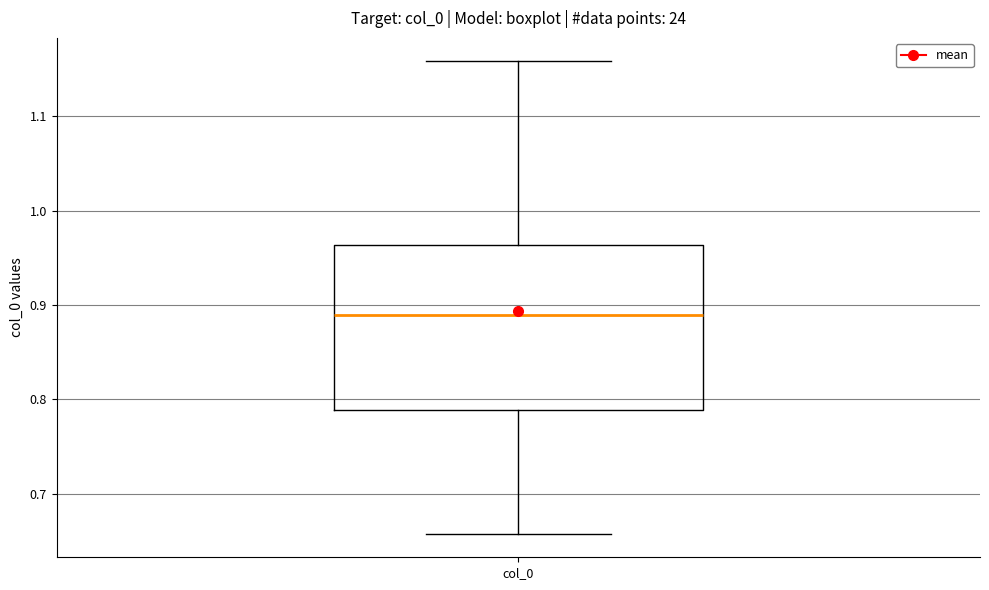

Where is the lower edge of the box for col_0 on the y-axis? The values are not printed on the chart, so give them approximately, as read against the axis.

0.79